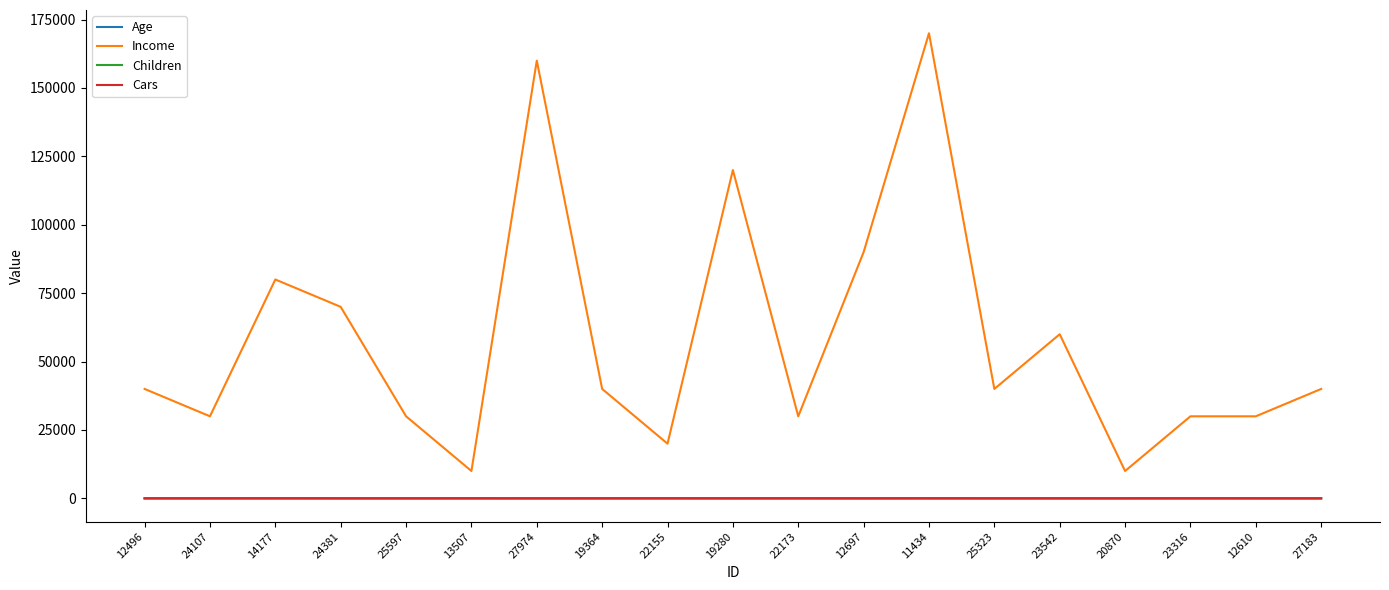

At how many categories does at least one series exceed 128009?

2